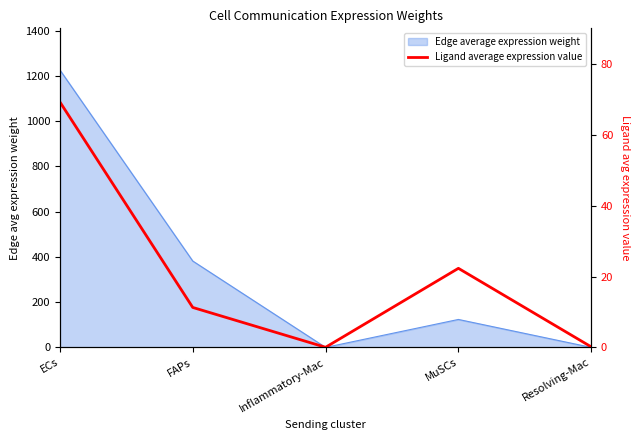

What is the change in value from Inflammatory-Mac to Resolving-Mac?

+0.1